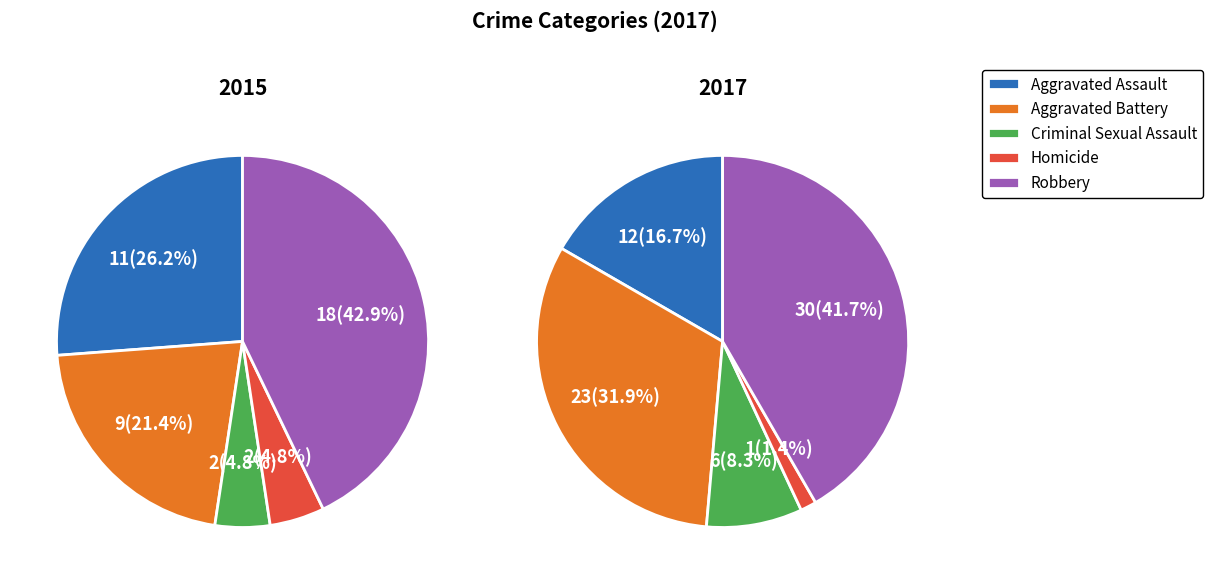

Approximately how many times larger is the value at Aggravated Battery compared to Homicide?

23.0